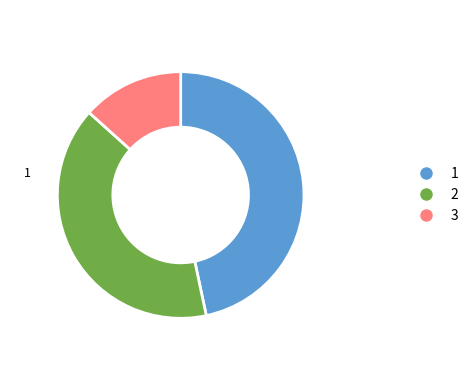

Is there a majority slice in this chart?

No